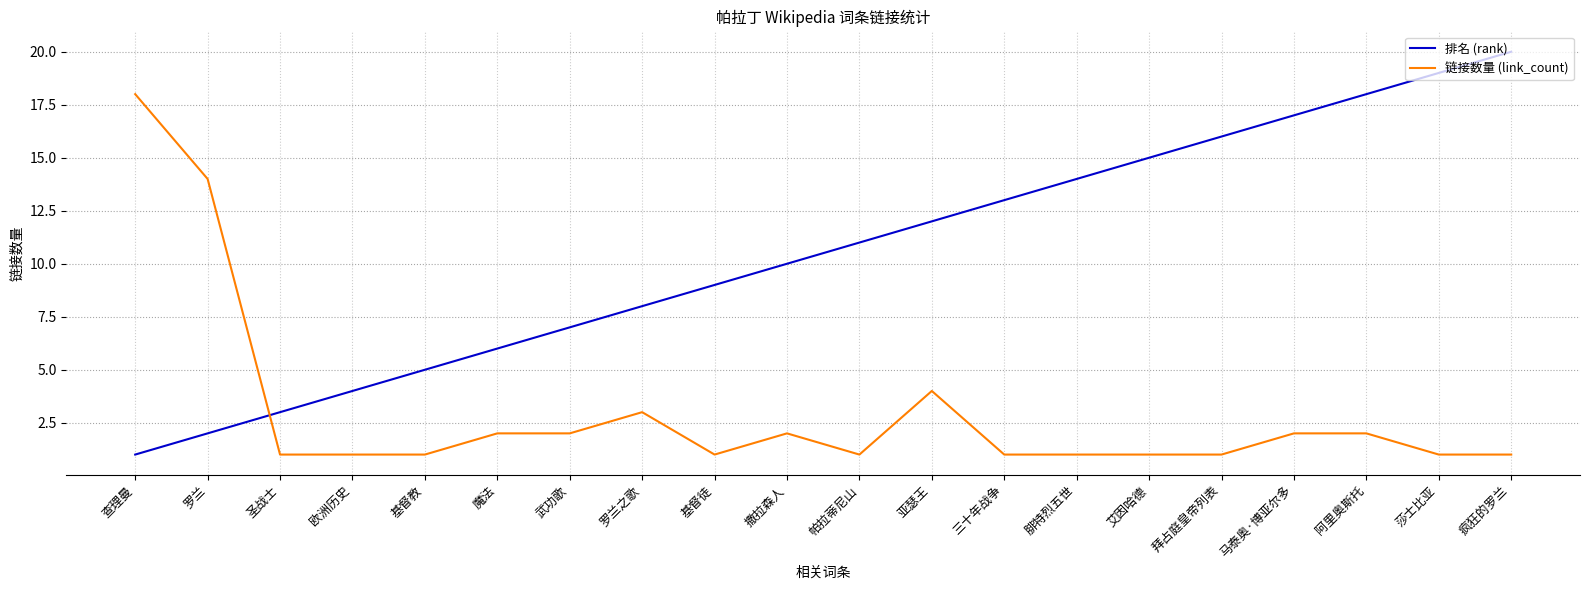

Which category has the highest value across all series?

疯狂的罗兰